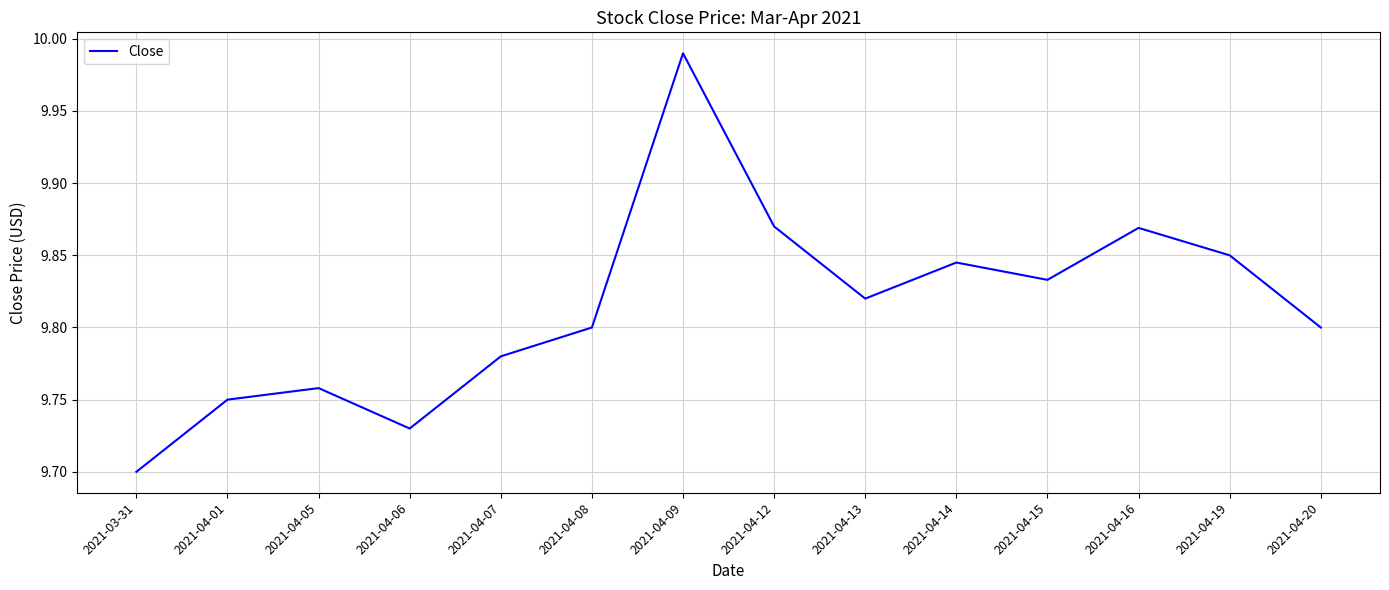

What is the difference between the second highest and minimum values?

0.2